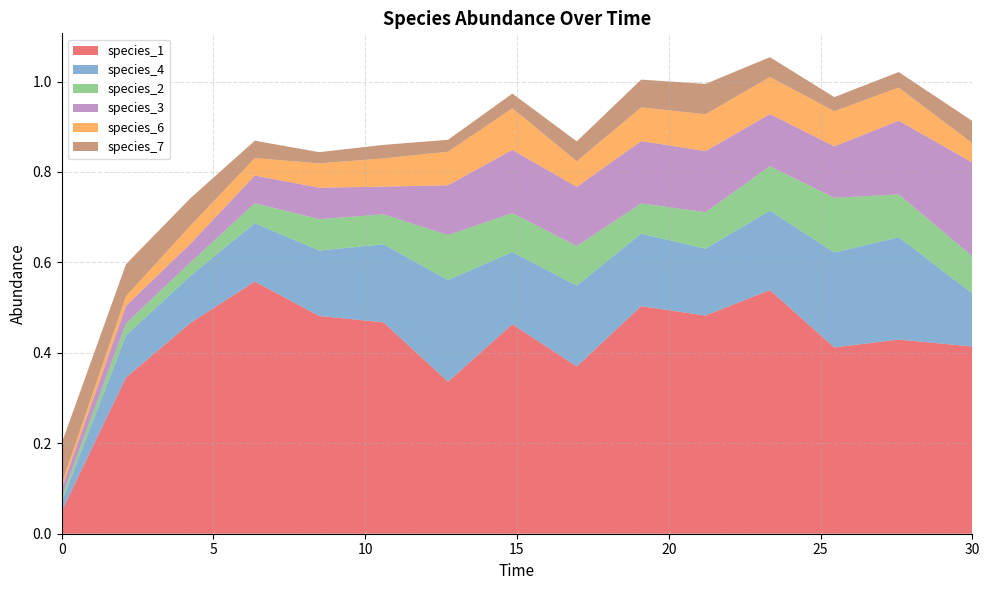

Reading left to right, transcribe all the data shown in this chart.

species_1: 0.0=0.1	2.121212121212121=0.3	4.242424242424242=0.5	6.363636363636364=0.6	8.484848484848484=0.5	10.606060606060606=0.5	12.727272727272728=0.3	14.84848484848485=0.5	16.96969696969697=0.4	19.09090909090909=0.5	21.21212121212121=0.5	23.333333333333336=0.5	25.454545454545457=0.4	27.575757575757574=0.4	30.0=0.4
species_4: 0.0=0.0	2.121212121212121=0.1	4.242424242424242=0.1	6.363636363636364=0.1	8.484848484848484=0.1	10.606060606060606=0.2	12.727272727272728=0.2	14.84848484848485=0.2	16.96969696969697=0.2	19.09090909090909=0.2	21.21212121212121=0.1	23.333333333333336=0.2	25.454545454545457=0.2	27.575757575757574=0.2	30.0=0.1
species_2: 0.0=0.0	2.121212121212121=0.0	4.242424242424242=0.0	6.363636363636364=0.0	8.484848484848484=0.1	10.606060606060606=0.1	12.727272727272728=0.1	14.84848484848485=0.1	16.96969696969697=0.1	19.09090909090909=0.1	21.21212121212121=0.1	23.333333333333336=0.1	25.454545454545457=0.1	27.575757575757574=0.1	30.0=0.1
species_3: 0.0=0.0	2.121212121212121=0.0	4.242424242424242=0.0	6.363636363636364=0.1	8.484848484848484=0.1	10.606060606060606=0.1	12.727272727272728=0.1	14.84848484848485=0.1	16.96969696969697=0.1	19.09090909090909=0.1	21.21212121212121=0.1	23.333333333333336=0.1	25.454545454545457=0.1	27.575757575757574=0.2	30.0=0.2
species_6: 0.0=0.0	2.121212121212121=0.0	4.242424242424242=0.0	6.363636363636364=0.0	8.484848484848484=0.1	10.606060606060606=0.1	12.727272727272728=0.1	14.84848484848485=0.1	16.96969696969697=0.1	19.09090909090909=0.1	21.21212121212121=0.1	23.333333333333336=0.1	25.454545454545457=0.1	27.575757575757574=0.1	30.0=0.0
species_7: 0.0=0.1	2.121212121212121=0.1	4.242424242424242=0.1	6.363636363636364=0.0	8.484848484848484=0.0	10.606060606060606=0.0	12.727272727272728=0.0	14.84848484848485=0.0	16.96969696969697=0.0	19.09090909090909=0.1	21.21212121212121=0.1	23.333333333333336=0.0	25.454545454545457=0.0	27.575757575757574=0.0	30.0=0.0